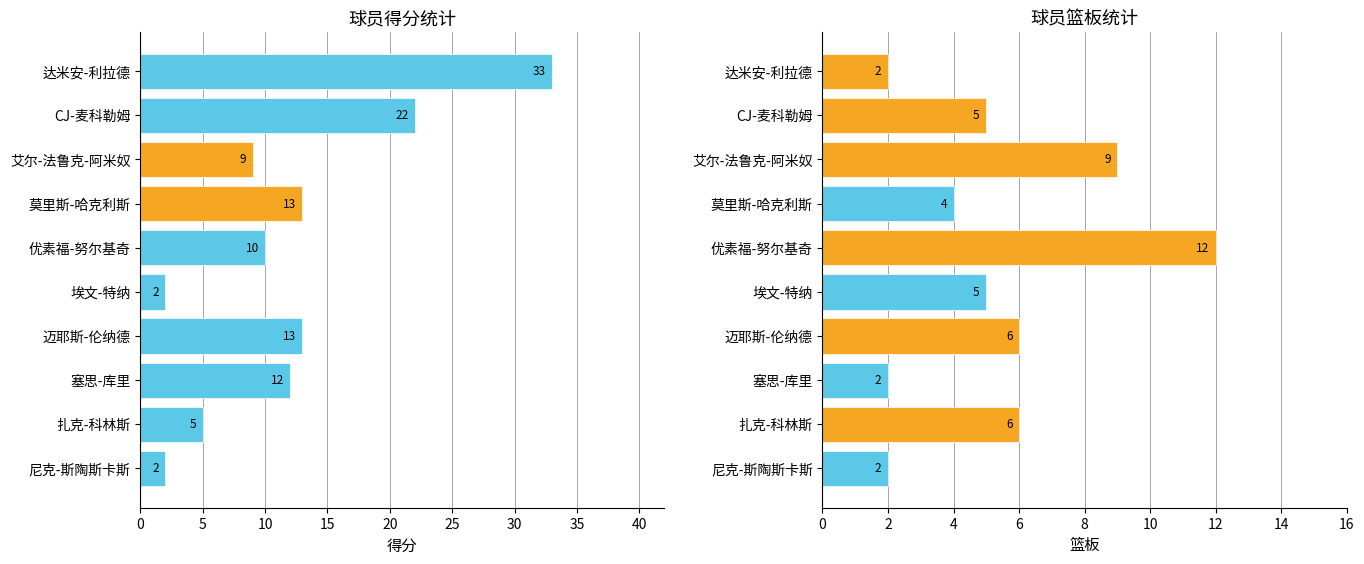

What is the sum of all 得分 values?

121